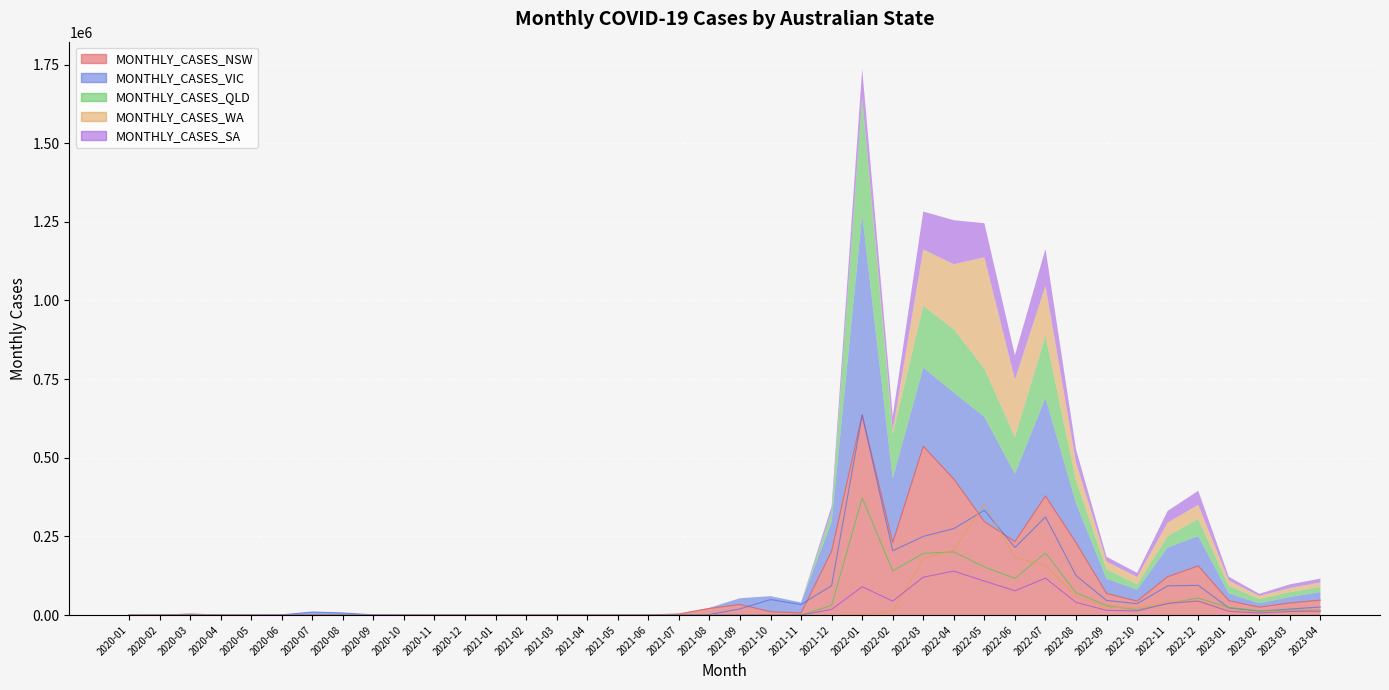

Reading left to right, what are all the values shown in this chart?

MONTHLY_CASES_NSW: 2020-01=4	2020-02=52	2020-03=2774	2020-04=440	2020-05=66	2020-06=133	2020-07=392	2020-08=276	2020-09=165	2020-10=205	2020-11=168	2020-12=369	2021-01=234	2021-02=63	2021-03=88	2021-04=154	2021-05=68	2021-06=339	2021-07=3769	2021-08=21229	2021-09=33791	2021-10=10786	2021-11=6670	2021-12=203050	2022-01=637164	2022-02=230227	2022-03=536606	2022-04=432380	2022-05=297267	2022-06=233901	2022-07=378605	2022-08=230049	2022-09=68852	2022-10=44499	2022-11=122092	2022-12=156461	2023-01=45944	2023-02=25243	2023-03=38642	2023-04=47529
MONTHLY_CASES_VIC: 2020-01=5	2020-02=35	2020-03=1243	2020-04=240	2020-05=314	2020-06=969	2020-07=9785	2020-08=6939	2020-09=914	2020-10=170	2020-11=25	2020-12=90	2021-01=134	2021-02=101	2021-03=96	2021-04=126	2021-05=187	2021-06=141	2021-07=306	2021-08=1743	2021-09=19816	2021-10=49425	2021-11=33515	2021-12=93809	2022-01=635279	2022-02=204529	2022-03=250086	2022-04=274952	2022-05=333309	2022-06=215086	2022-07=312117	2022-08=125430	2022-09=46669	2022-10=36394	2022-11=92897	2022-12=94606	2023-01=23105	2023-02=12389	2023-03=19237	2023-04=25807
MONTHLY_CASES_QLD: 2020-01=3	2020-02=19	2020-03=990	2020-04=72	2020-05=10	2020-06=10	2020-07=19	2020-08=47	2020-09=27	2020-10=15	2020-11=32	2020-12=51	2021-01=72	2021-02=33	2021-03=158	2021-04=73	2021-05=64	2021-06=85	2021-07=125	2021-08=160	2021-09=59	2021-10=55	2021-11=50	2021-12=30682	2022-01=372409	2022-02=140749	2022-03=196224	2022-04=201082	2022-05=152930	2022-06=117015	2022-07=197462	2022-08=71361	2022-09=30273	2022-10=16737	2022-11=36446	2022-12=54281	2023-01=24113	2023-02=14300	2023-03=15455	2023-04=15910
MONTHLY_CASES_WA: 2020-01=0	2020-02=4	2020-03=502	2020-04=99	2020-05=37	2020-06=18	2020-07=46	2020-08=13	2020-09=33	2020-10=88	2020-11=58	2020-12=48	2021-01=35	2021-02=15	2021-03=50	2021-04=77	2021-05=31	2021-06=22	2021-07=34	2021-08=30	2021-09=26	2021-10=11	2021-11=17	2021-12=73	2022-01=850	2022-02=11814	2022-03=179287	2022-04=206842	2022-05=354088	2022-06=182636	2022-07=158264	2022-08=59070	2022-09=24267	2022-10=23424	2022-11=42634	2022-12=45313	2023-01=16856	2023-02=8872	2023-03=12962	2023-04=14387
MONTHLY_CASES_SA: 2020-01=5	2020-02=4	2020-03=429	2020-04=26	2020-05=2	2020-06=5	2020-07=11	2020-08=9	2020-09=12	2020-10=33	2020-11=57	2020-12=20	2021-01=37	2021-02=22	2021-03=46	2021-04=65	2021-05=25	2021-06=39	2021-07=50	2021-08=11	2021-09=27	2021-10=22	2021-11=50	2021-12=18167	2022-01=90188	2022-02=44453	2022-03=120532	2022-04=139931	2022-05=108181	2022-06=77350	2022-07=117410	2022-08=40513	2022-09=15286	2022-10=13176	2022-11=37166	2022-12=44512	2023-01=11891	2023-02=6854	2023-03=11501	2023-04=12332